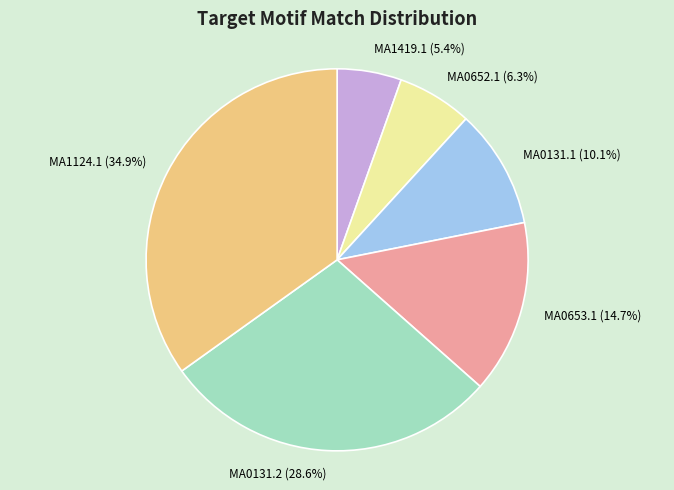

Do MA0131.2 and MA0131.1 together represent more than half of the pie?

No